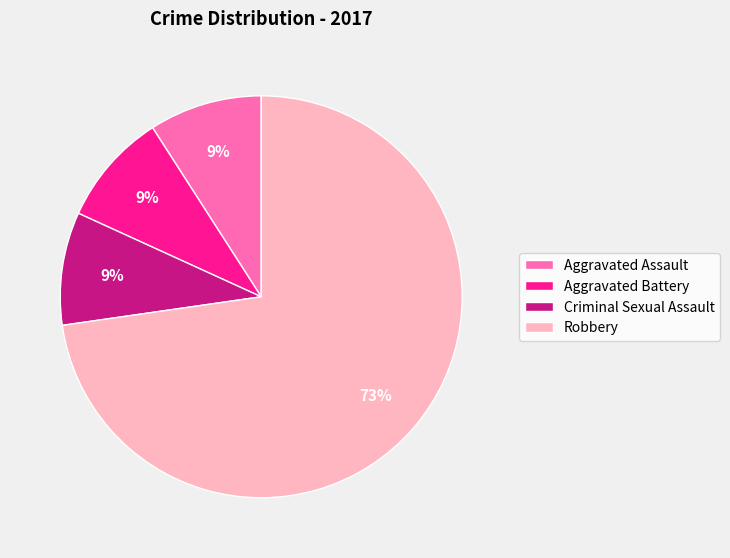

What percentage is the Criminal Sexual Assault slice, to the nearest percent?

9%